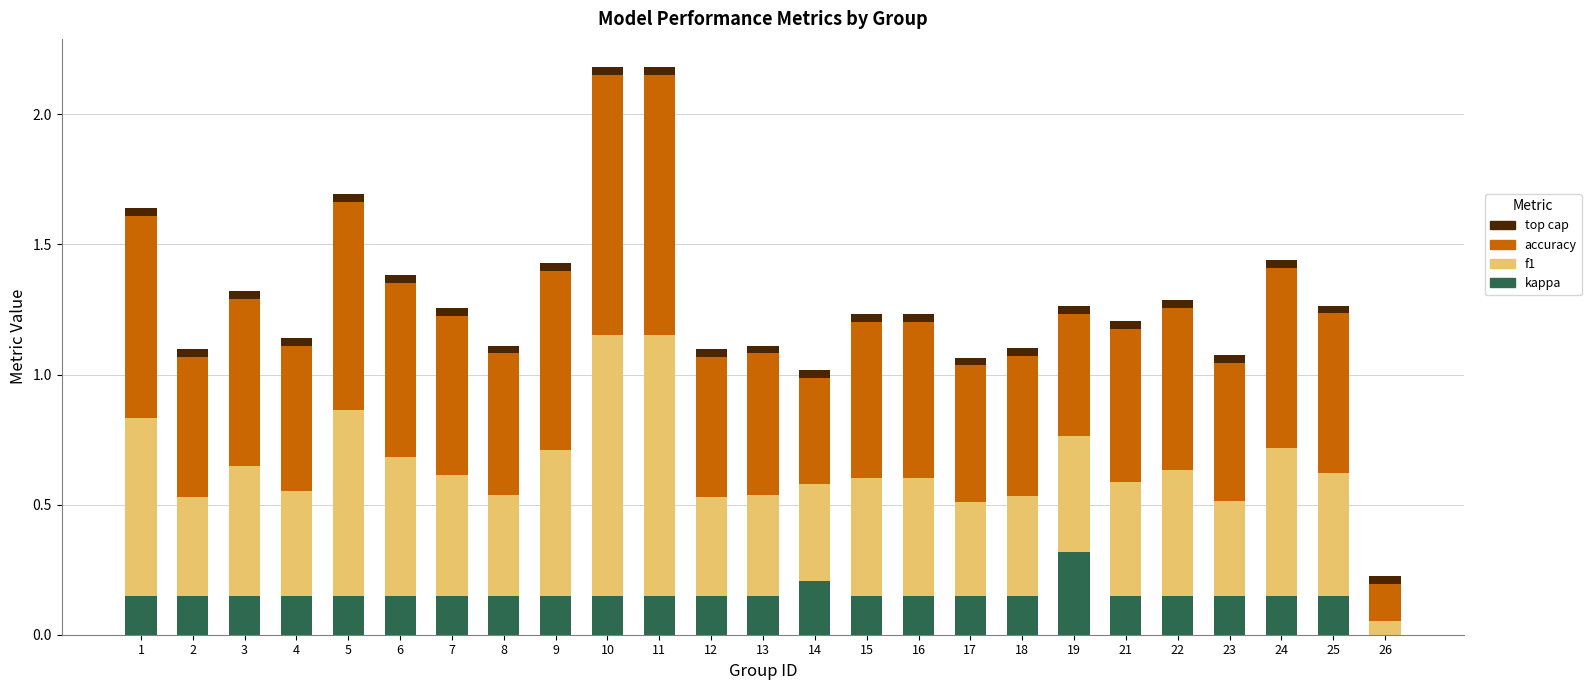

Where is kappa nearest to the value 0?

26